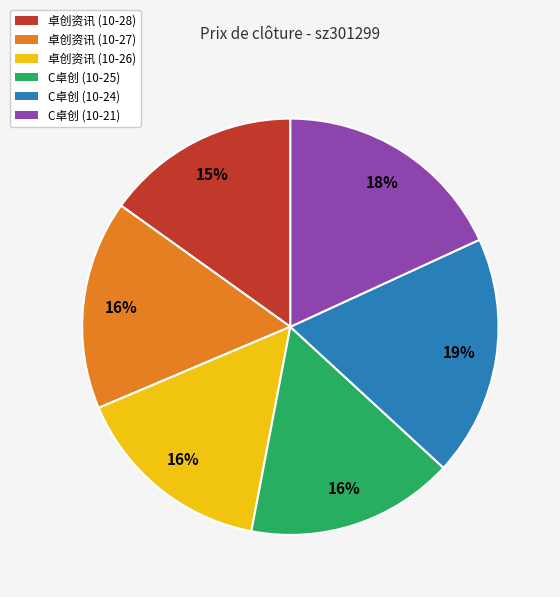

To the nearest percent, what percentage of the pie is C卓创 (10-21)?

18%